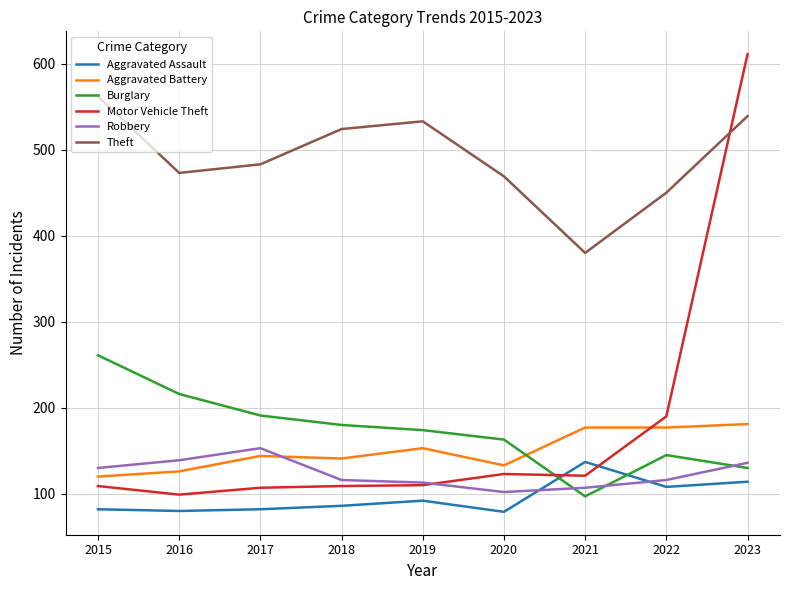

What is the difference between the highest and lowest values at 2018?

438